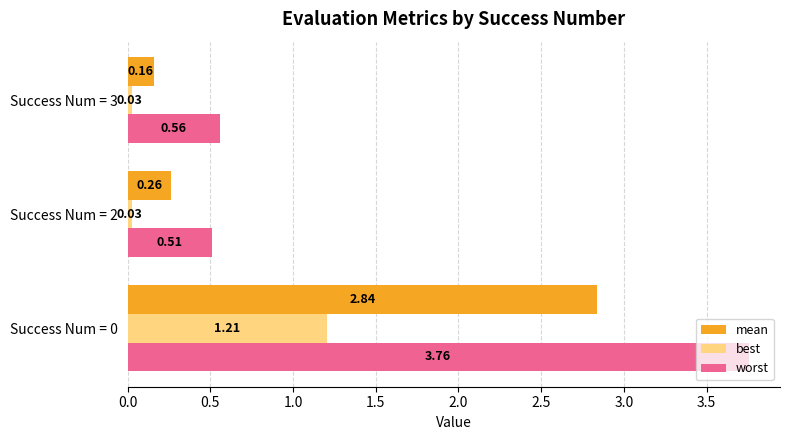

What is the average value of the best series?

0.4